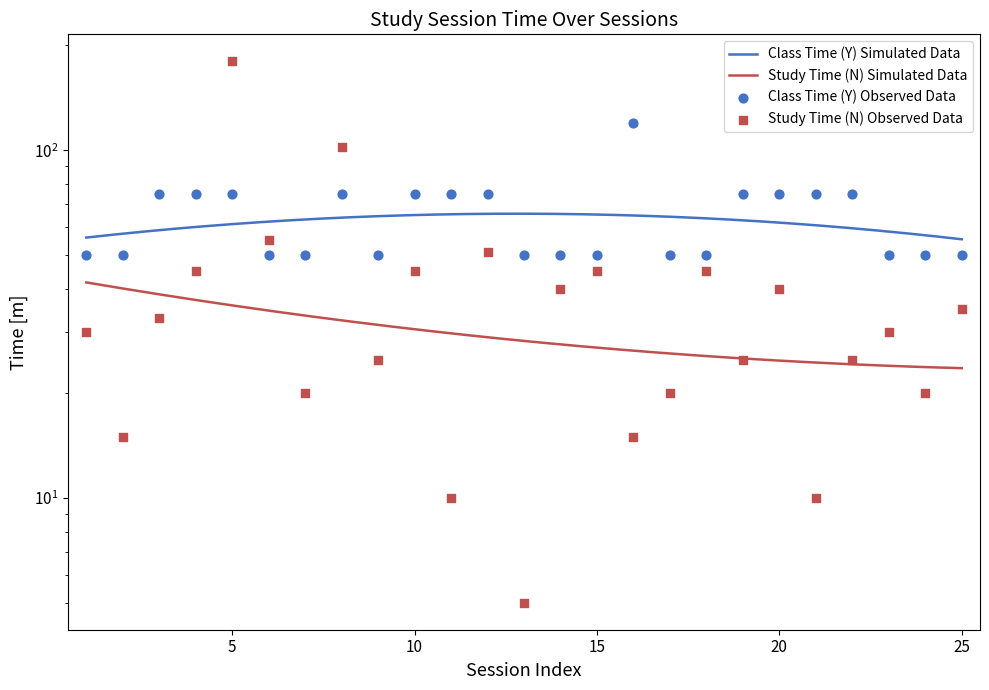

At which category is the sum across all series the highest?

5